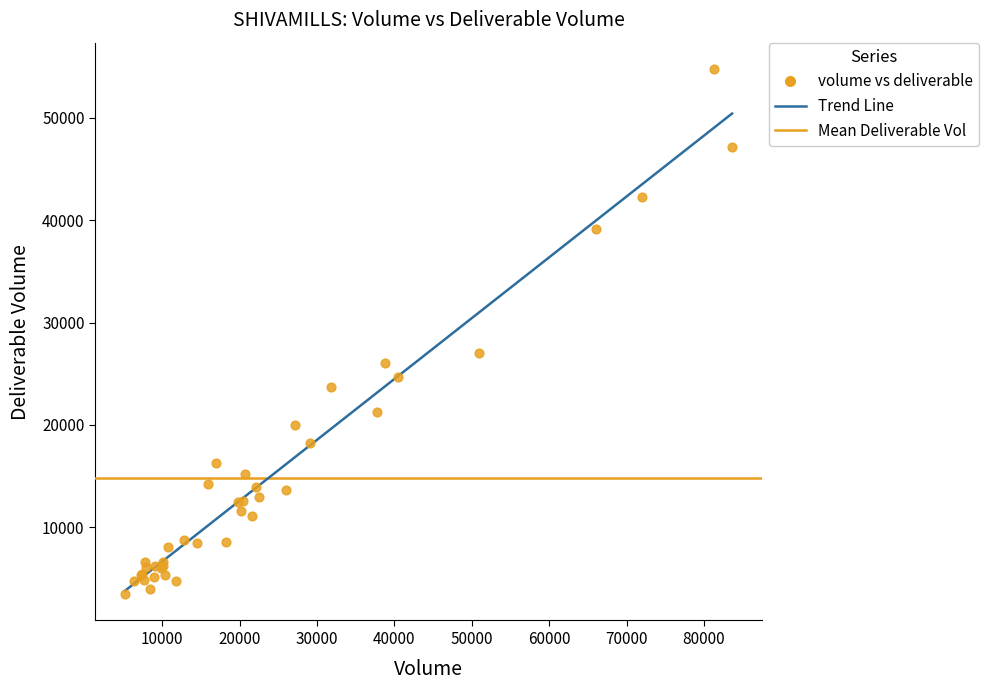

What Y value in the scatter plot is closest to 29127?

27072